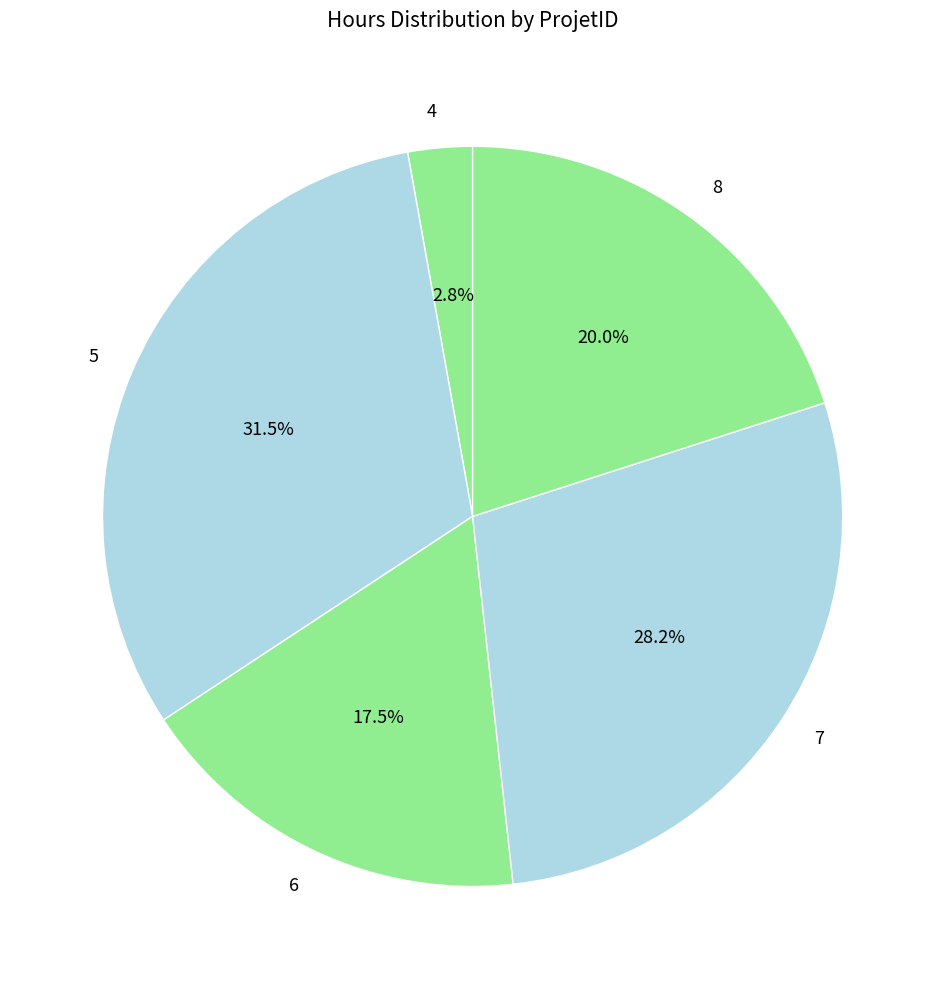

How many segments does this pie chart have?

5